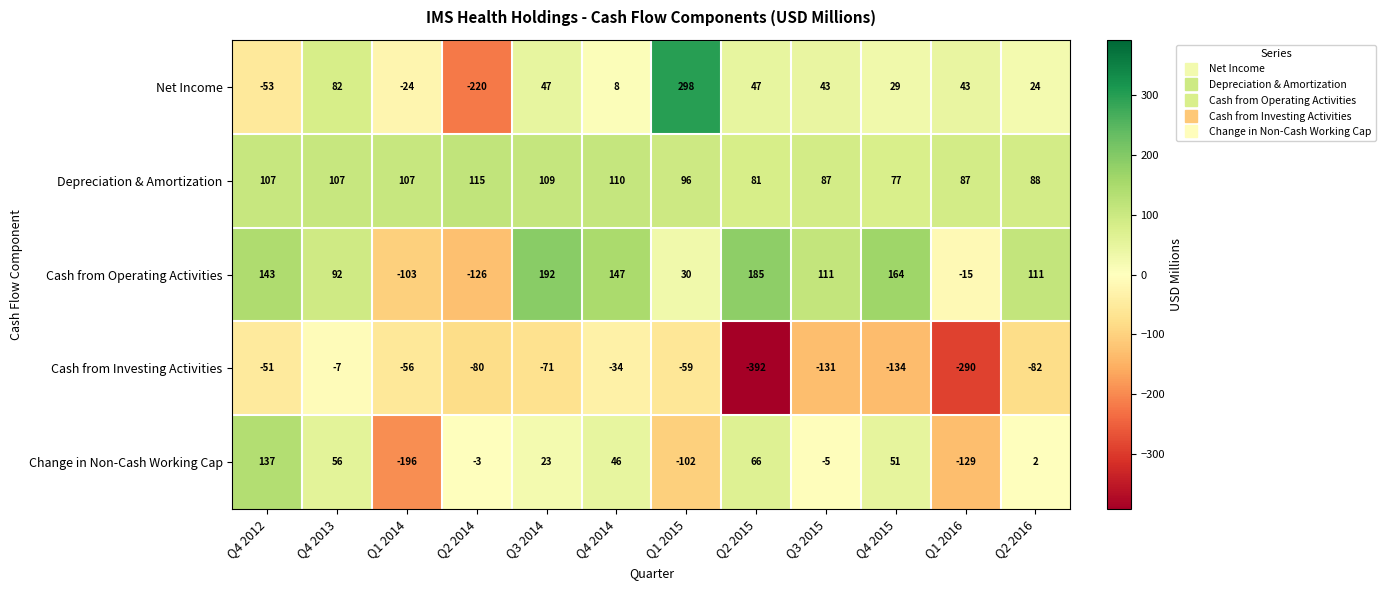

How many positive values does the Cash from Operating Activities series have?

9